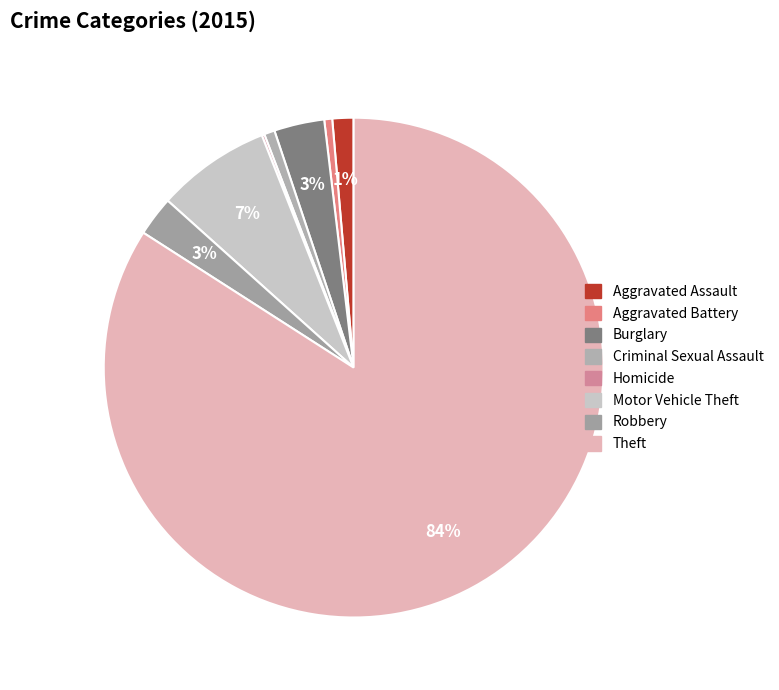

Count the number of slices in the pie.

8